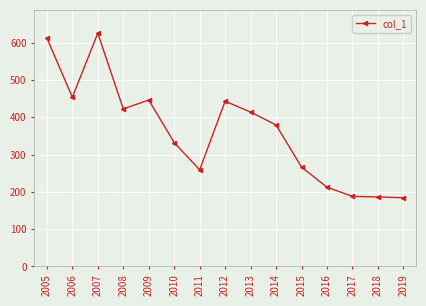

Is this an area chart (filled region under the line)?

No